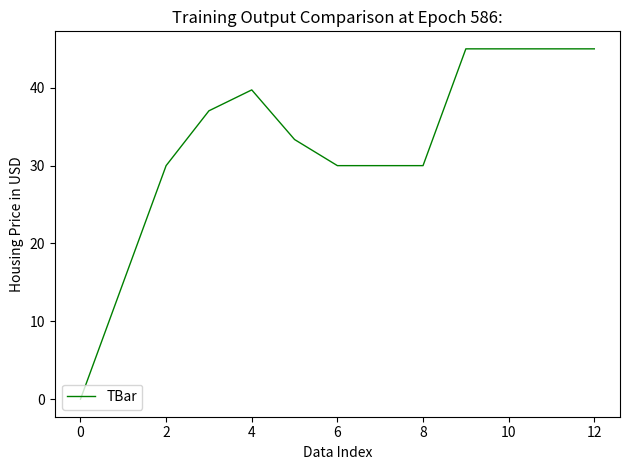

Does the chart display data point markers on the line(s)?

No